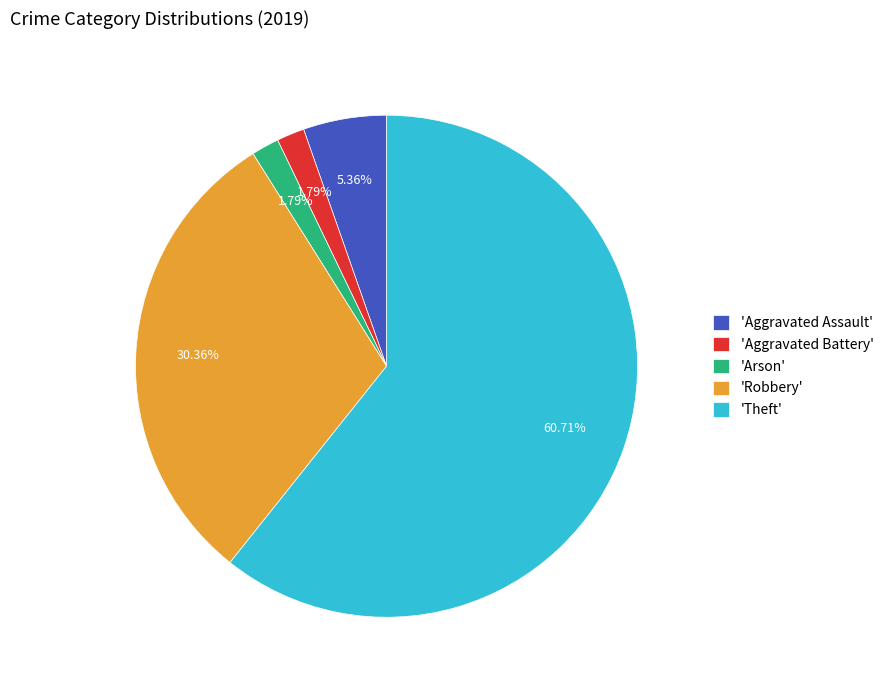

What is the largest slice in the pie chart?

'Theft'